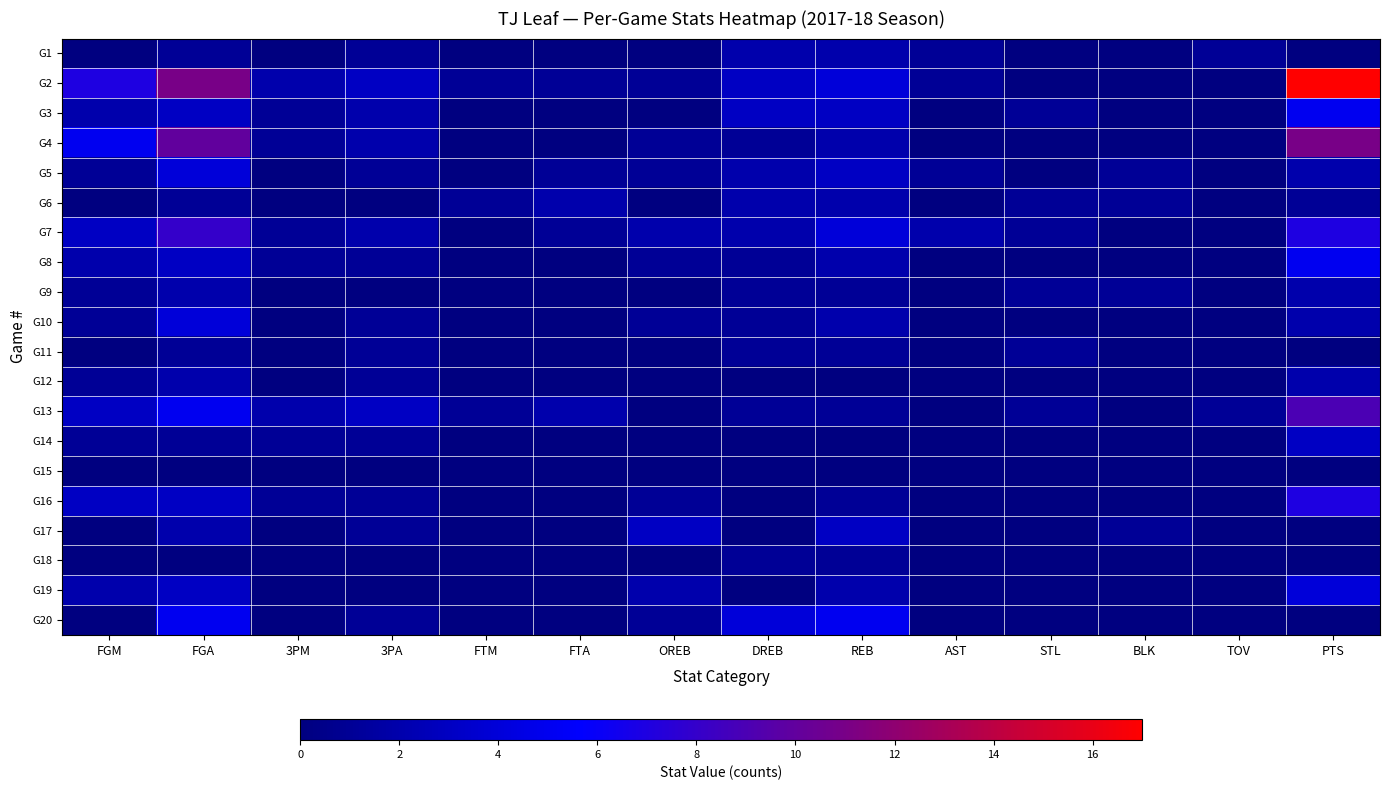

Reading left to right, transcribe all the data shown in this chart.

G1: FGM=0	FGA=1	3PM=0	3PA=1	FTM=0	FTA=0	OREB=0	DREB=2	REB=2	AST=1	STL=0	BLK=0	TOV=1	PTS=0
G2: FGM=7	FGA=11	3PM=2	3PA=3	FTM=1	FTA=1	OREB=1	DREB=3	REB=4	AST=1	STL=0	BLK=0	TOV=0	PTS=17
G3: FGM=2	FGA=3	3PM=1	3PA=2	FTM=0	FTA=0	OREB=0	DREB=3	REB=3	AST=0	STL=1	BLK=0	TOV=0	PTS=5
G4: FGM=5	FGA=10	3PM=1	3PA=2	FTM=0	FTA=0	OREB=1	DREB=1	REB=2	AST=0	STL=0	BLK=0	TOV=0	PTS=11
G5: FGM=1	FGA=4	3PM=0	3PA=1	FTM=0	FTA=1	OREB=1	DREB=2	REB=3	AST=1	STL=0	BLK=1	TOV=0	PTS=2
G6: FGM=0	FGA=1	3PM=0	3PA=0	FTM=1	FTA=2	OREB=0	DREB=2	REB=2	AST=0	STL=1	BLK=1	TOV=0	PTS=1
G7: FGM=3	FGA=8	3PM=1	3PA=2	FTM=0	FTA=1	OREB=2	DREB=2	REB=4	AST=2	STL=1	BLK=0	TOV=0	PTS=7
G8: FGM=2	FGA=3	3PM=1	3PA=1	FTM=0	FTA=0	OREB=1	DREB=1	REB=2	AST=0	STL=0	BLK=0	TOV=0	PTS=5
G9: FGM=1	FGA=2	3PM=0	3PA=0	FTM=0	FTA=0	OREB=0	DREB=1	REB=1	AST=0	STL=1	BLK=1	TOV=0	PTS=2
G10: FGM=1	FGA=4	3PM=0	3PA=1	FTM=0	FTA=0	OREB=1	DREB=1	REB=2	AST=0	STL=0	BLK=0	TOV=0	PTS=2
G11: FGM=0	FGA=1	3PM=0	3PA=1	FTM=0	FTA=0	OREB=0	DREB=1	REB=1	AST=0	STL=1	BLK=0	TOV=0	PTS=0
G12: FGM=1	FGA=2	3PM=0	3PA=1	FTM=0	FTA=0	OREB=0	DREB=0	REB=0	AST=0	STL=0	BLK=0	TOV=0	PTS=2
G13: FGM=3	FGA=5	3PM=2	3PA=3	FTM=1	FTA=2	OREB=0	DREB=1	REB=1	AST=0	STL=1	BLK=0	TOV=1	PTS=9
G14: FGM=1	FGA=1	3PM=1	3PA=1	FTM=0	FTA=0	OREB=0	DREB=0	REB=0	AST=0	STL=0	BLK=0	TOV=0	PTS=3
G15: FGM=0	FGA=0	3PM=0	3PA=0	FTM=0	FTA=0	OREB=0	DREB=0	REB=0	AST=0	STL=0	BLK=0	TOV=0	PTS=0
G16: FGM=3	FGA=3	3PM=1	3PA=1	FTM=0	FTA=0	OREB=1	DREB=0	REB=1	AST=0	STL=0	BLK=0	TOV=0	PTS=7
G17: FGM=0	FGA=2	3PM=0	3PA=1	FTM=0	FTA=0	OREB=3	DREB=0	REB=3	AST=0	STL=0	BLK=1	TOV=0	PTS=0
G18: FGM=0	FGA=0	3PM=0	3PA=0	FTM=0	FTA=0	OREB=0	DREB=1	REB=1	AST=0	STL=0	BLK=0	TOV=0	PTS=0
G19: FGM=2	FGA=3	3PM=0	3PA=0	FTM=0	FTA=0	OREB=2	DREB=0	REB=2	AST=0	STL=0	BLK=0	TOV=0	PTS=4
G20: FGM=0	FGA=5	3PM=0	3PA=1	FTM=0	FTA=0	OREB=1	DREB=4	REB=5	AST=0	STL=0	BLK=0	TOV=0	PTS=0